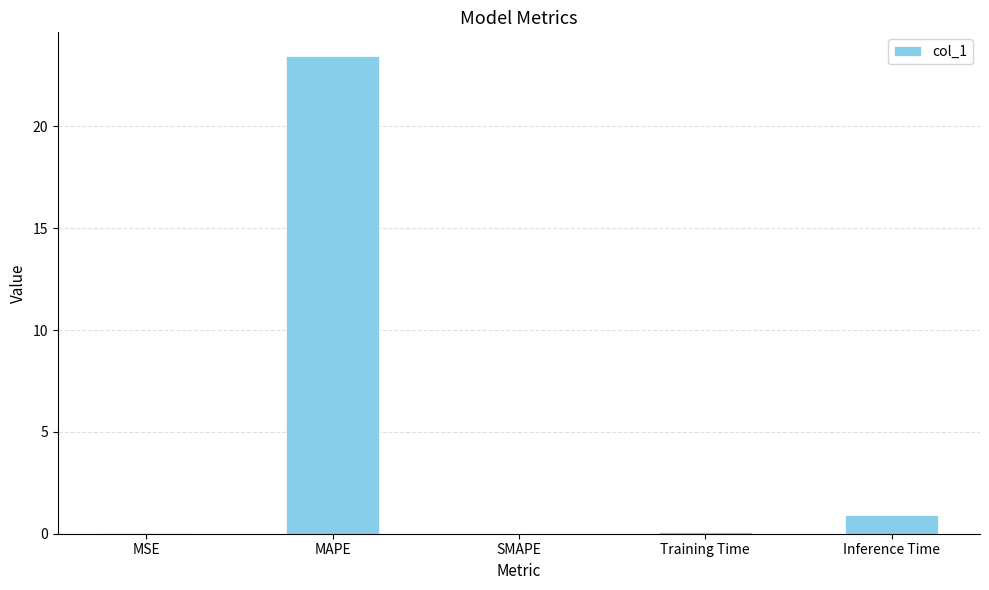

What is the average value?

4.9